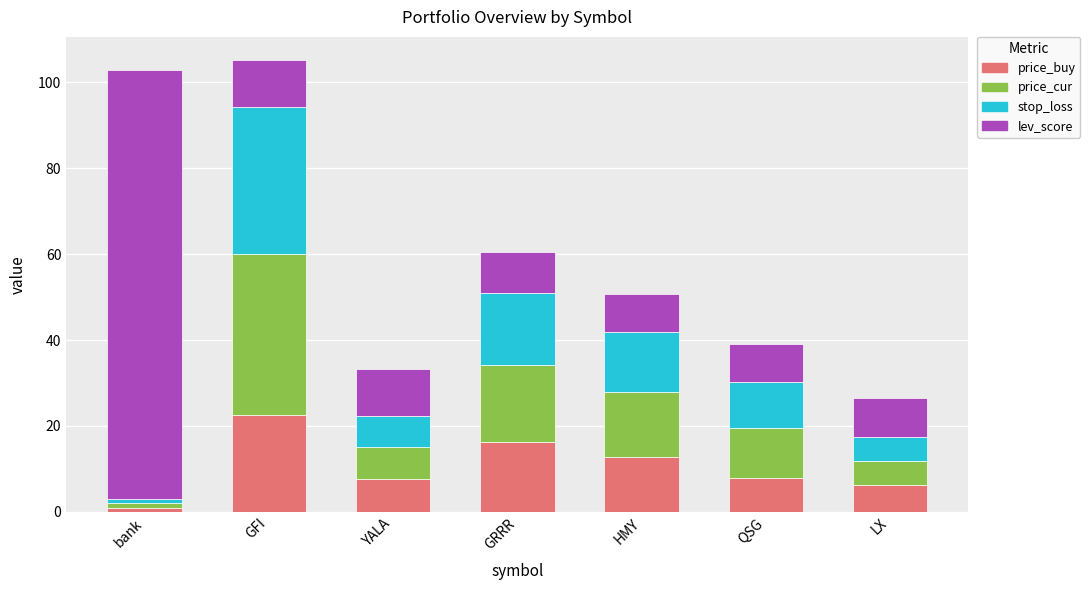

At which label does price_buy reach its peak?

GFI